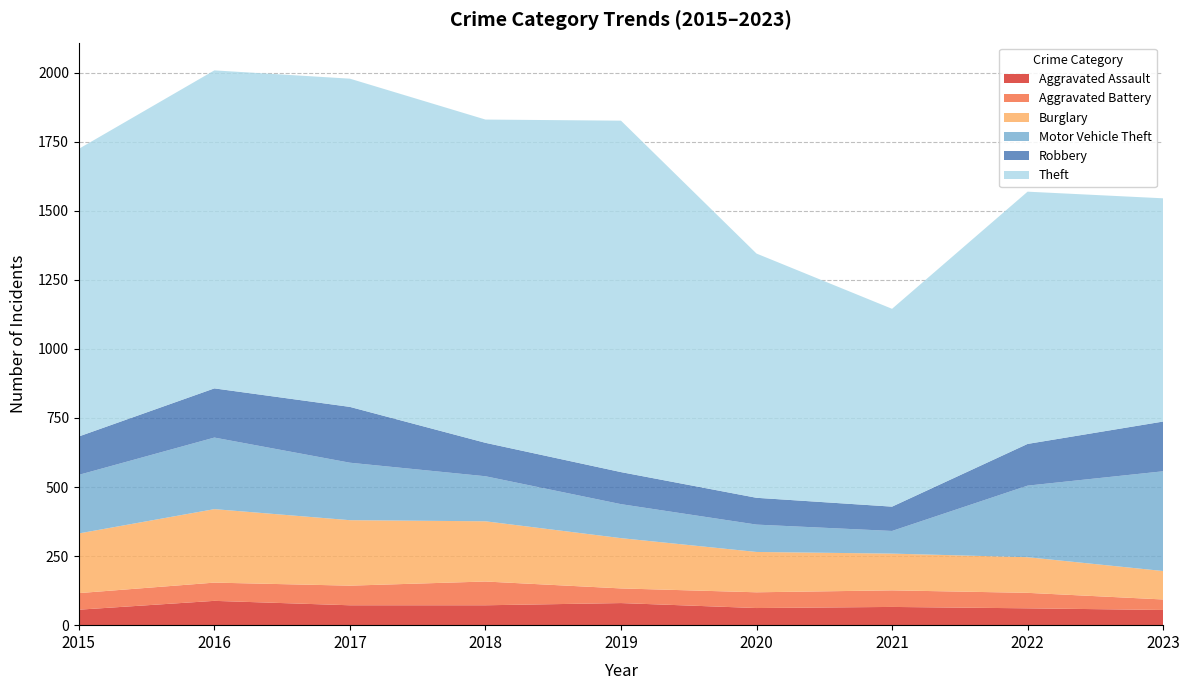

Reading left to right, list all the values displayed in this chart.

Aggravated Assault: 56	88	72	72	80	62	66	61	55
Aggravated Battery: 60	66	71	86	53	57	60	56	38
Burglary: 216	266	237	218	182	146	133	129	103
Motor Vehicle Theft: 212	259	208	163	123	99	82	259	361
Robbery: 139	178	202	121	116	97	88	151	180
Theft: 1041	1151	1188	1170	1272	884	716	913	808